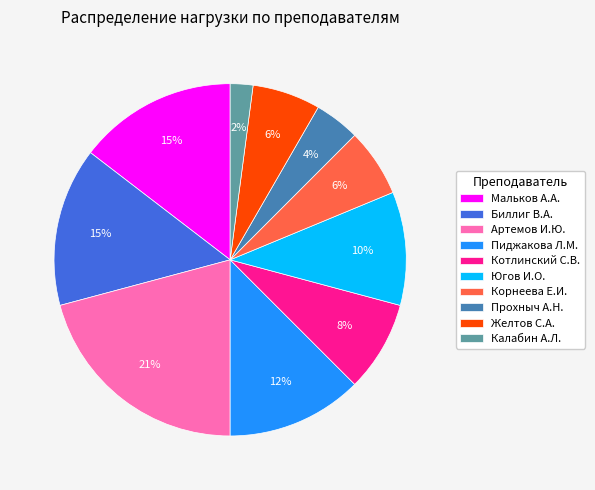

True or false: Биллиг В.А. accounts for 15% of the total.

True